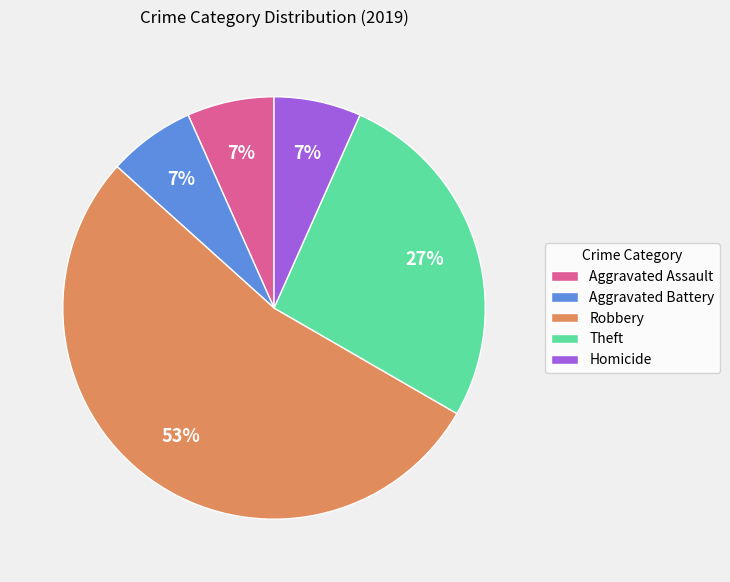

Combined, do Theft and Aggravated Battery account for over 50%?

No